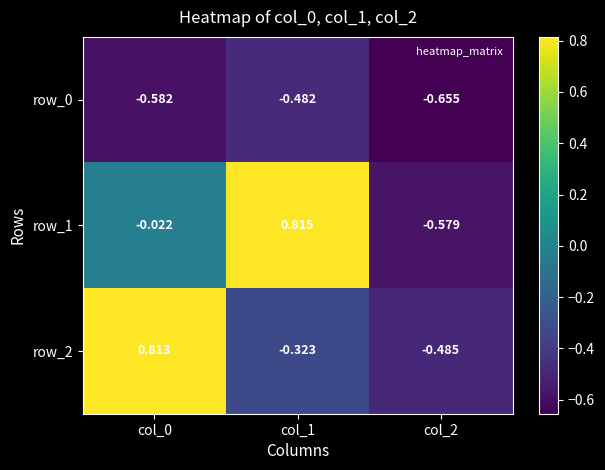

Is the value of row_2 at col_1 greater than the value of row_0 at col_0?

Yes